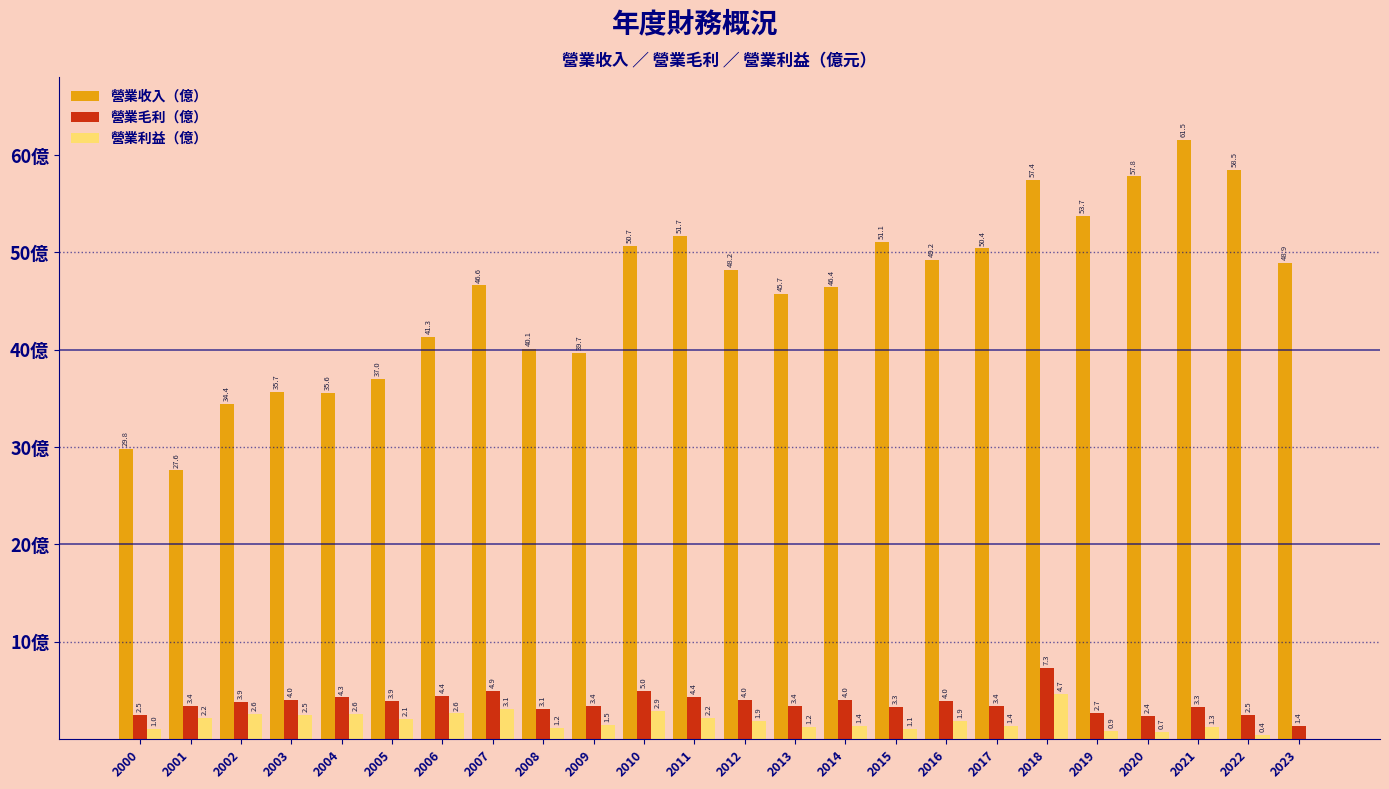

Which series has the largest total across all categories?

營業收入（億）